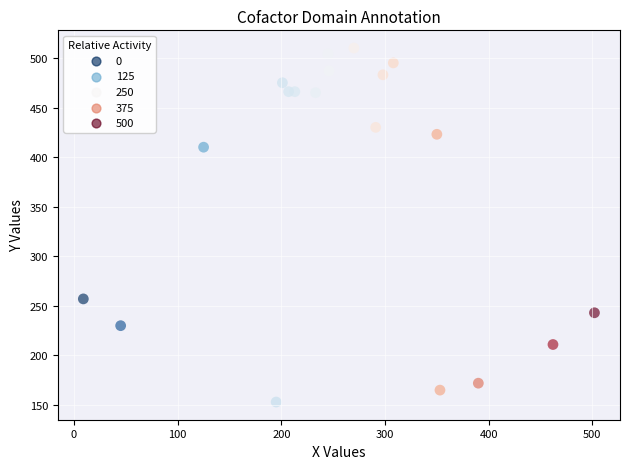

What Y value in the scatter plot is closest to 331?

257